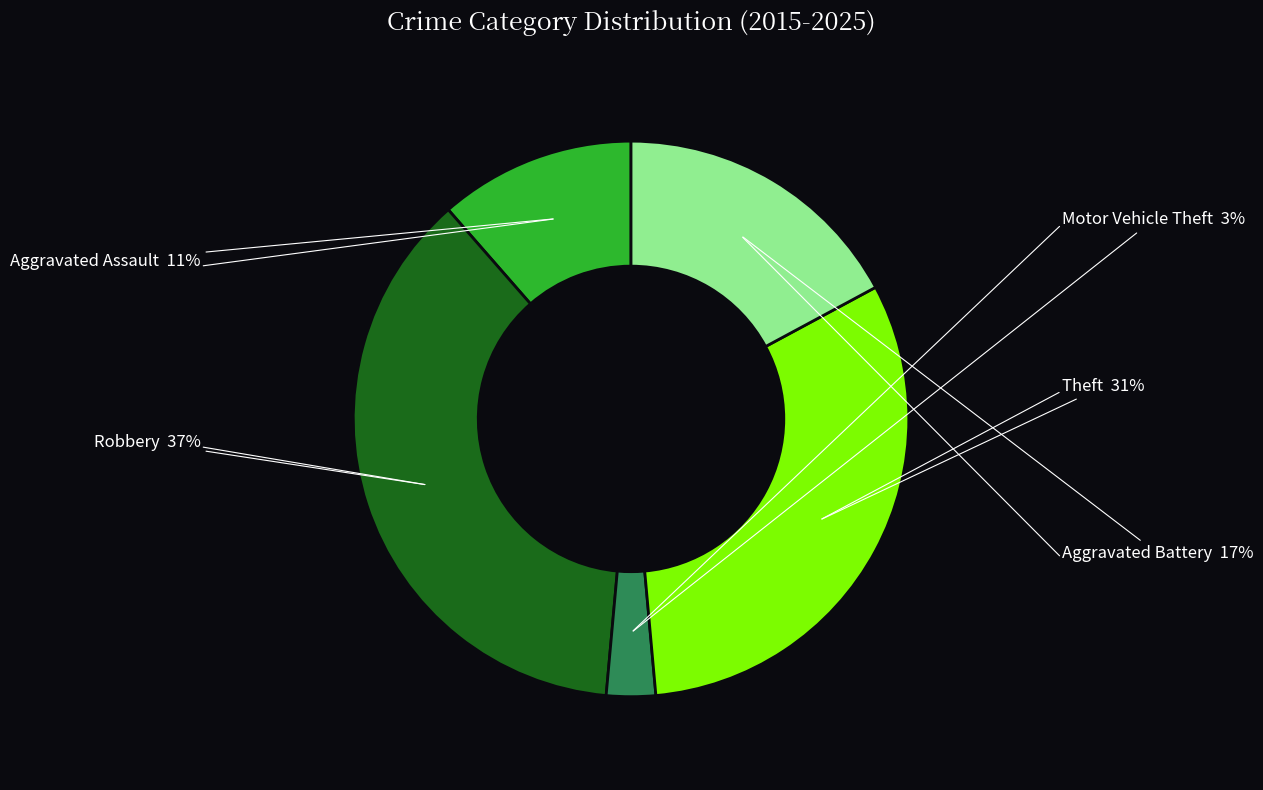

To the nearest percent, what is the difference between the Motor Vehicle Theft and Robbery slice percentages?

34%